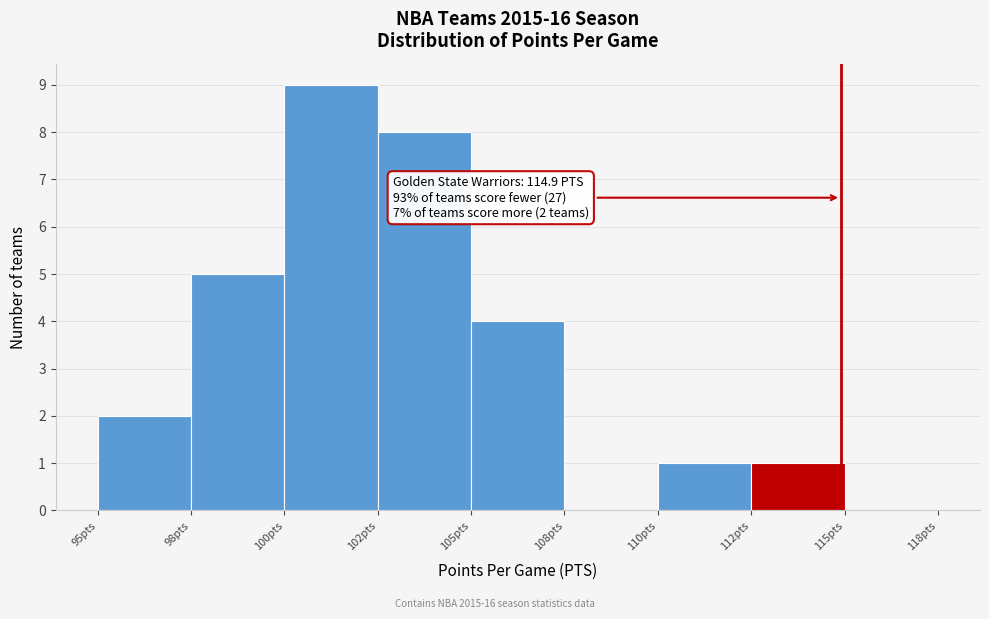

Reading left to right, extract all data points from this chart.

95pts=2	98pts=5	100pts=9	102pts=8	105pts=4	108pts=0	110pts=1	112pts=1	115pts=0